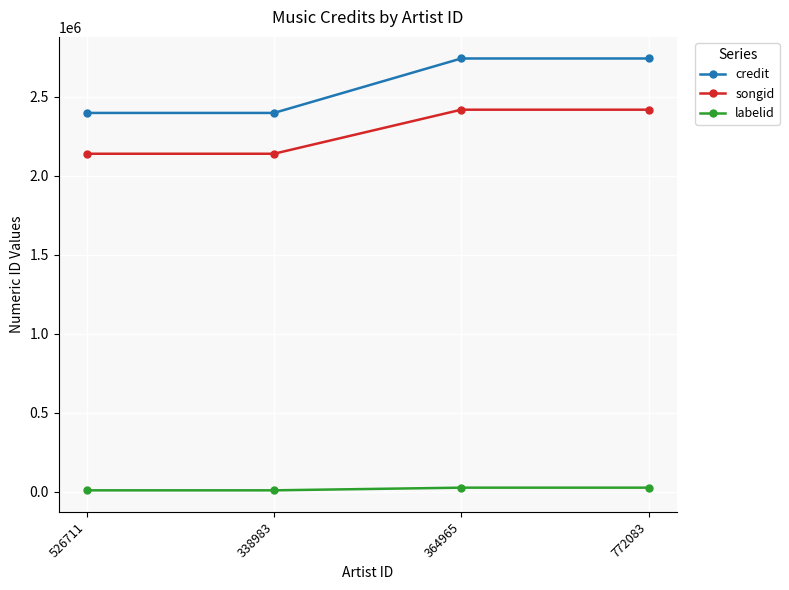

Read the labelid value at 364965, to the nearest 50.

25250